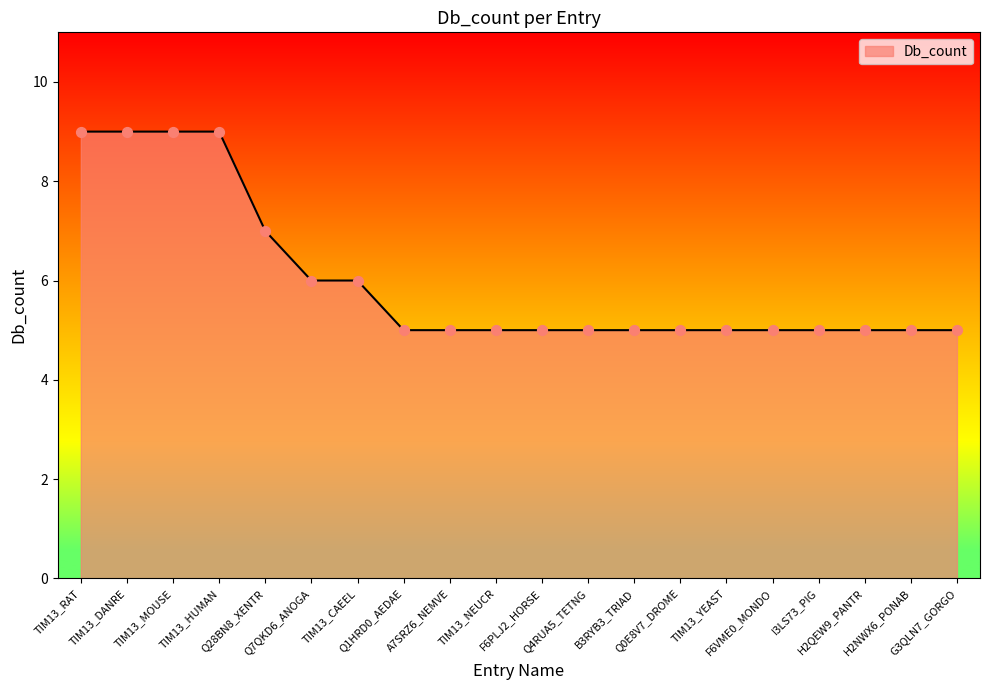

What is the maximum value shown in the chart?

9